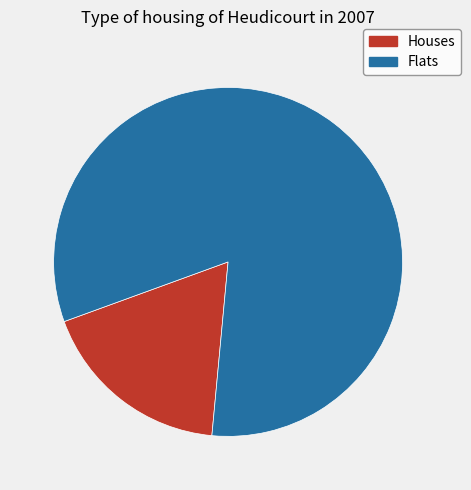

Between Flats and Houses, which is larger?

Flats